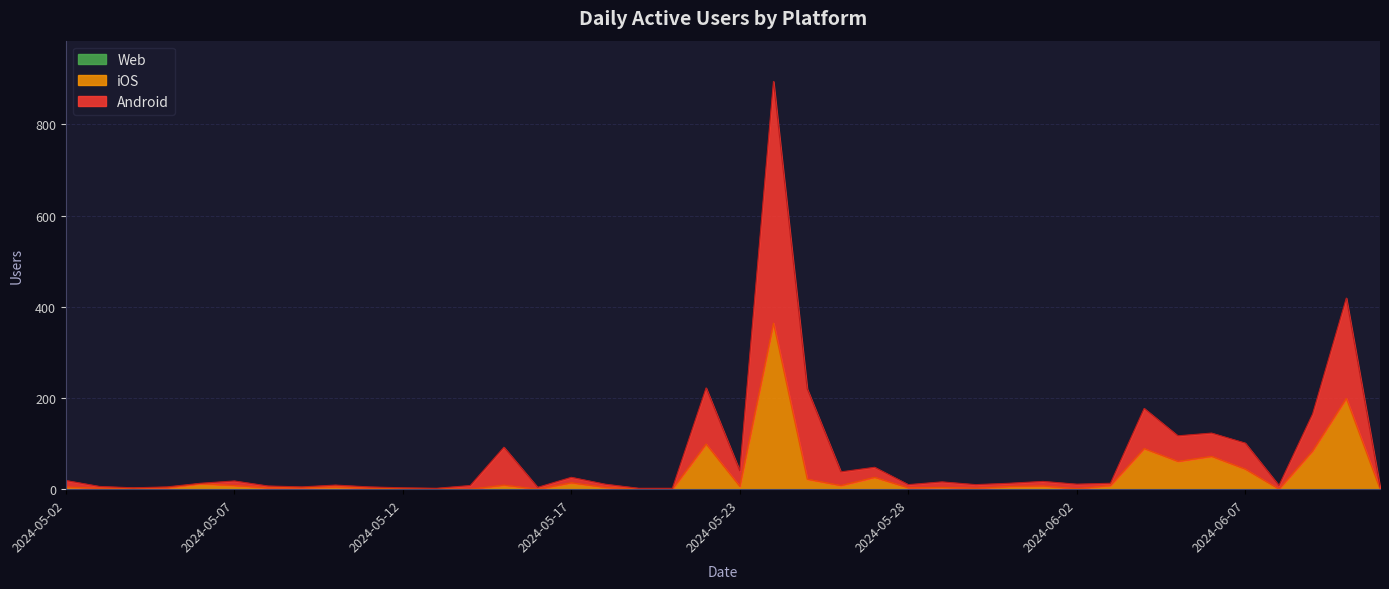

Which has a higher value, 2024-05-29 or 2024-06-11?

2024-05-29